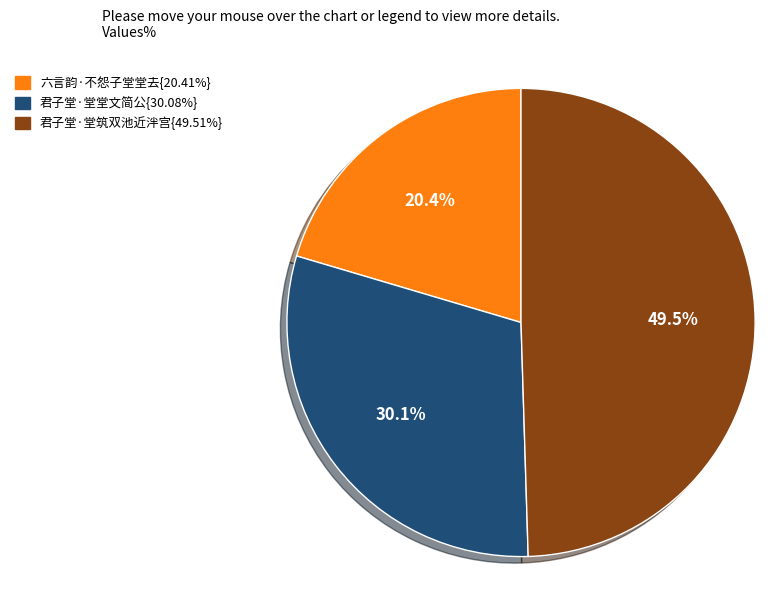

Does any single category account for the majority?

No